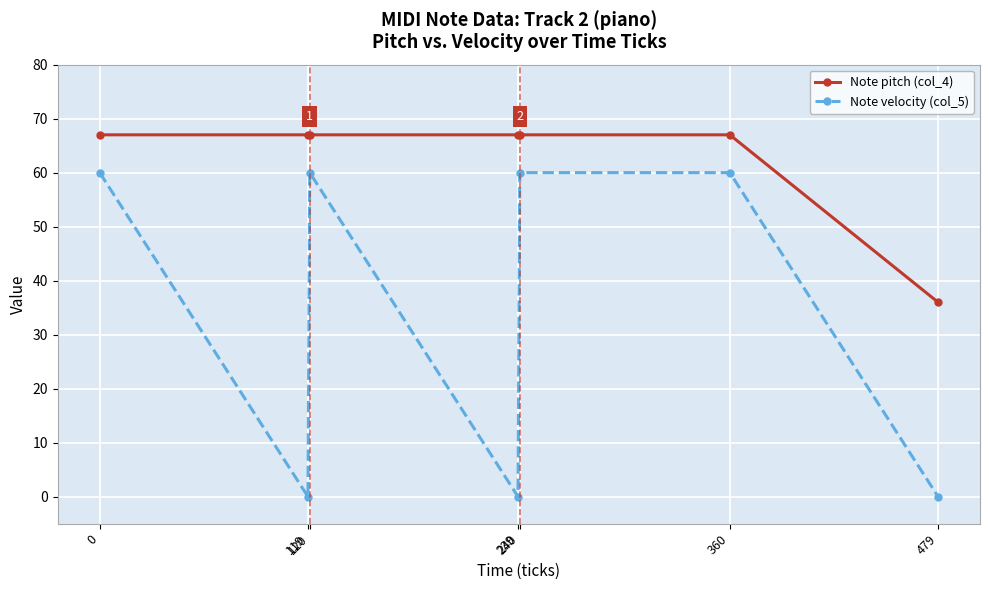

How many distinct data groups are displayed?

2